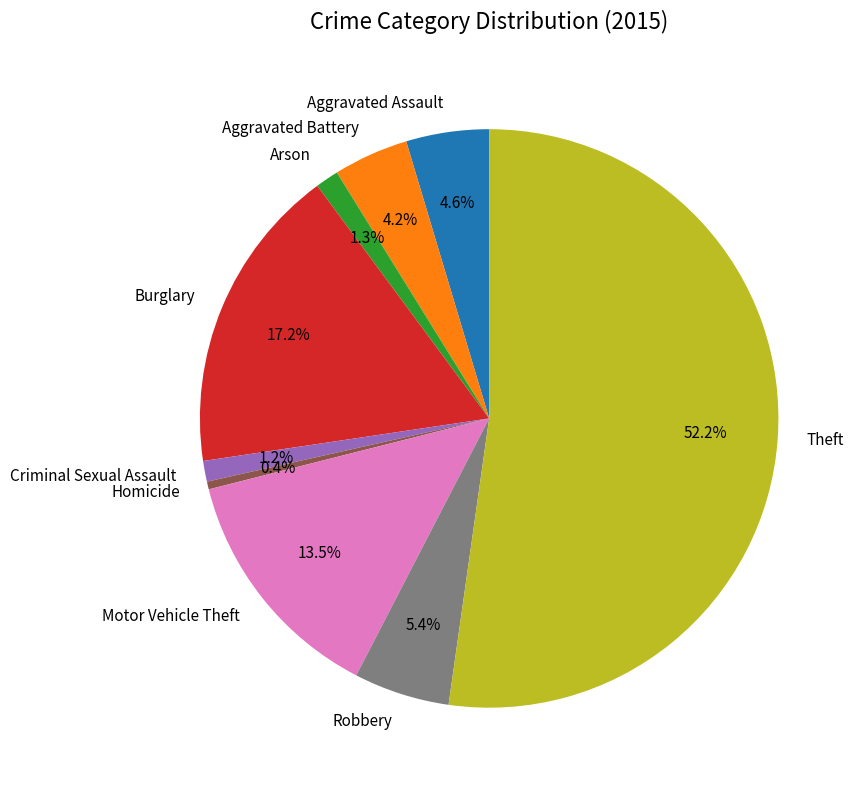

Which has a higher value, Theft or Arson?

Theft